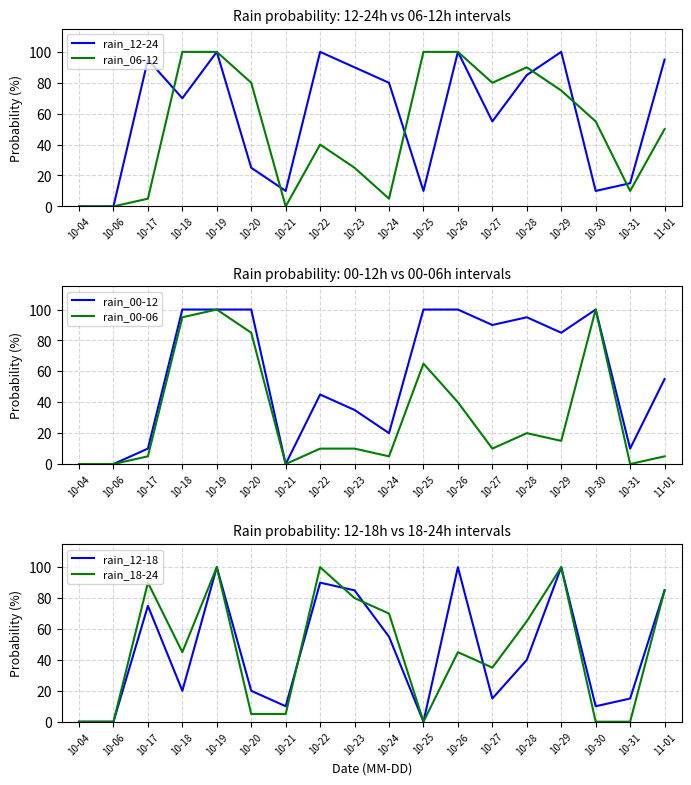

Where is rain_06-12 nearest to the value 50?

11-01